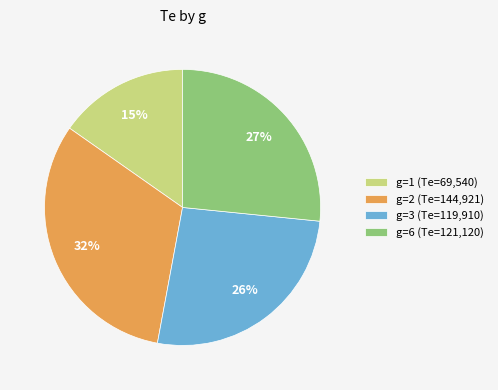

How many segments does this pie chart have?

4